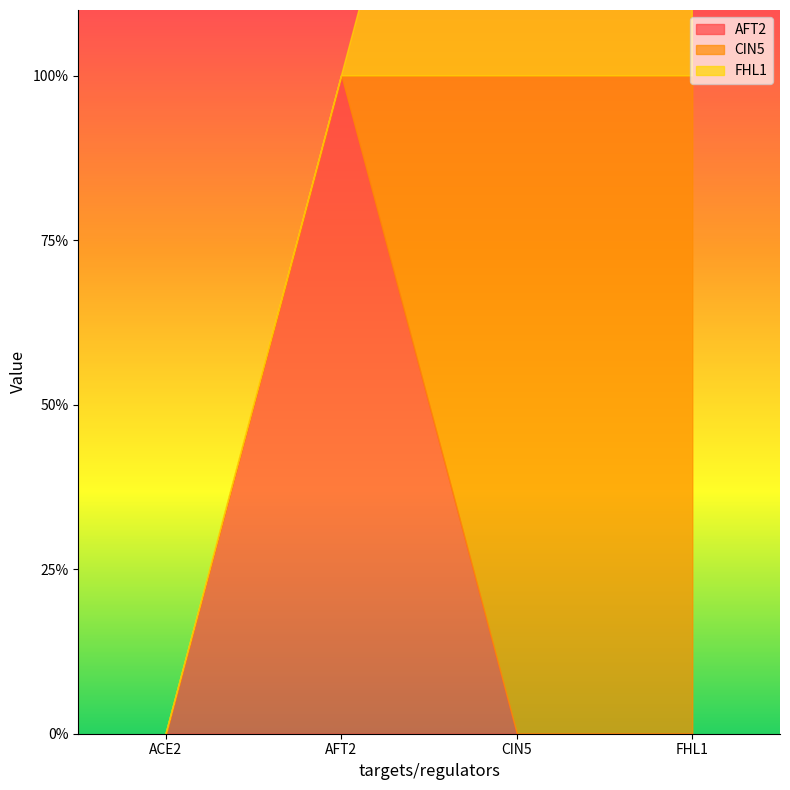

Does the chart have visible grid lines?

No